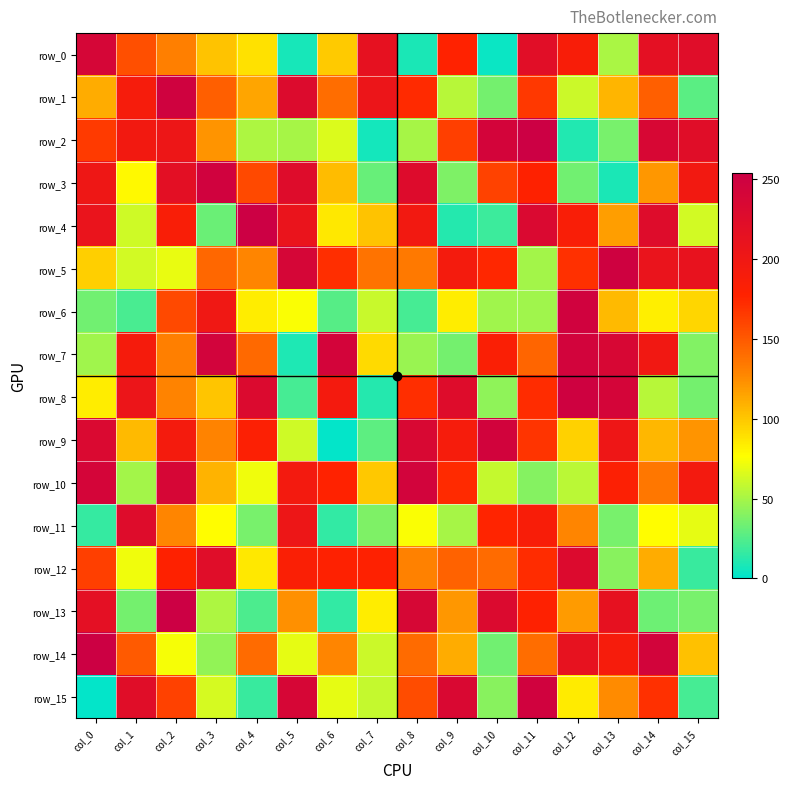

Where does the row_12 series first go above 163?

col_2